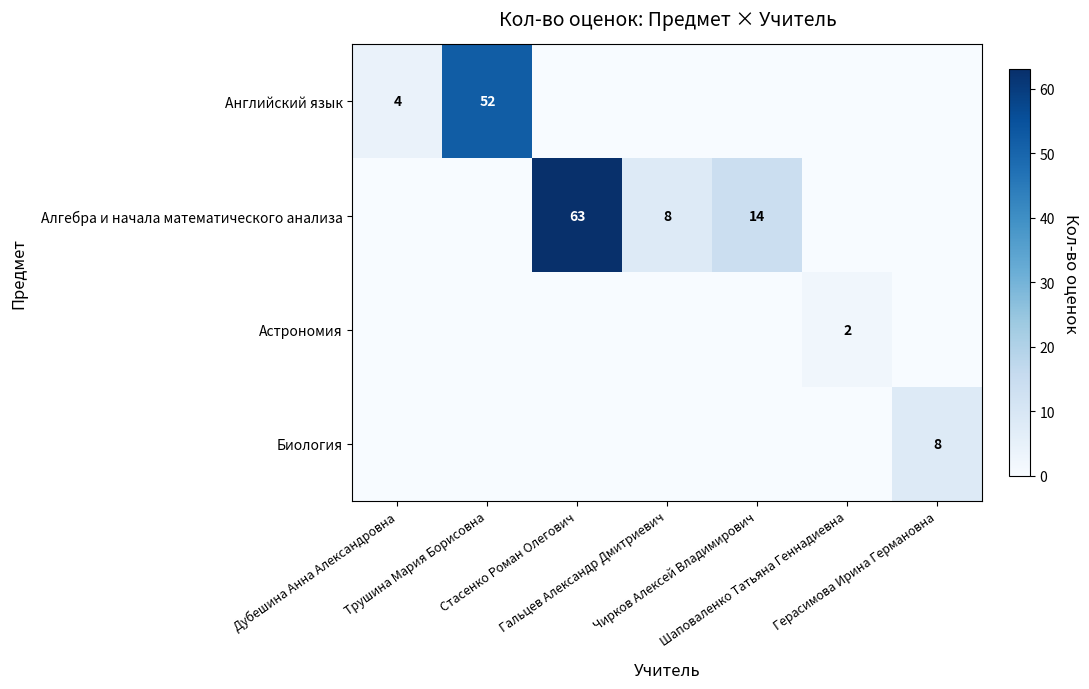

At which category is the sum across all series the highest?

Стасенко Роман Олегович